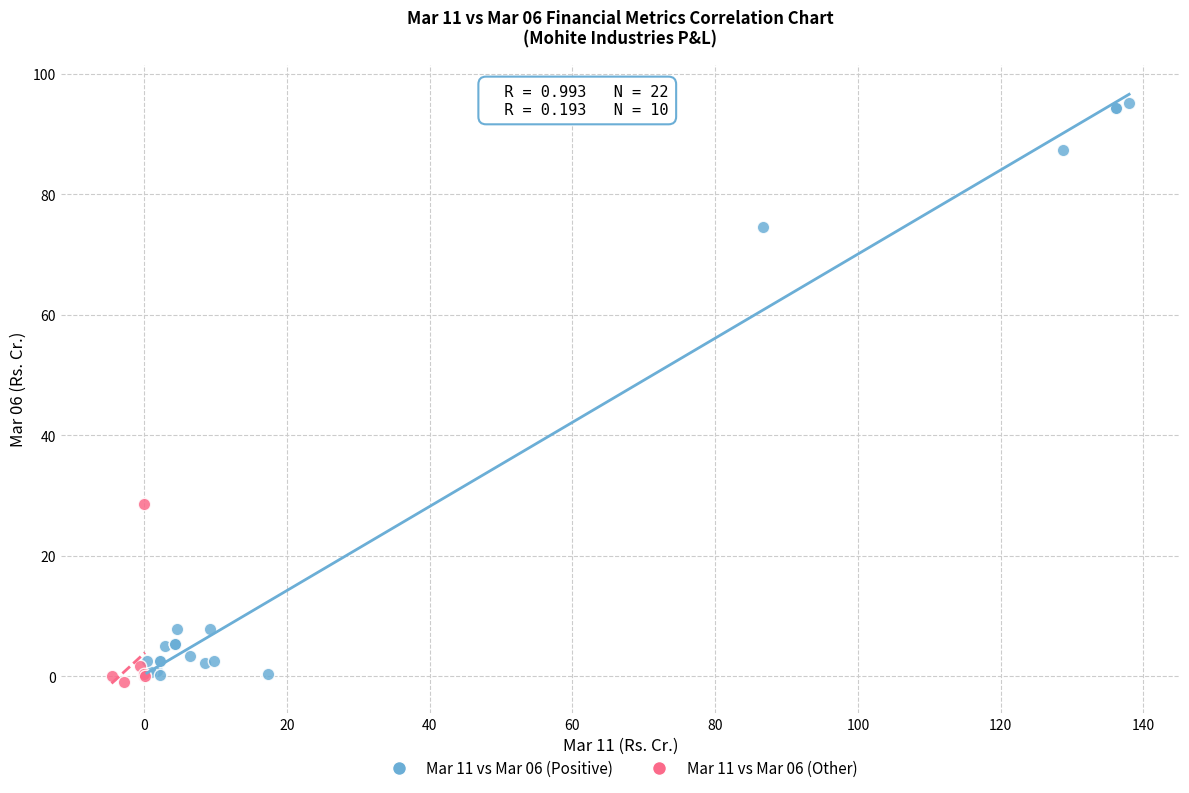

Which series has the largest Y range (max minus min)?

Mar 11 vs Mar 06 (Positive)